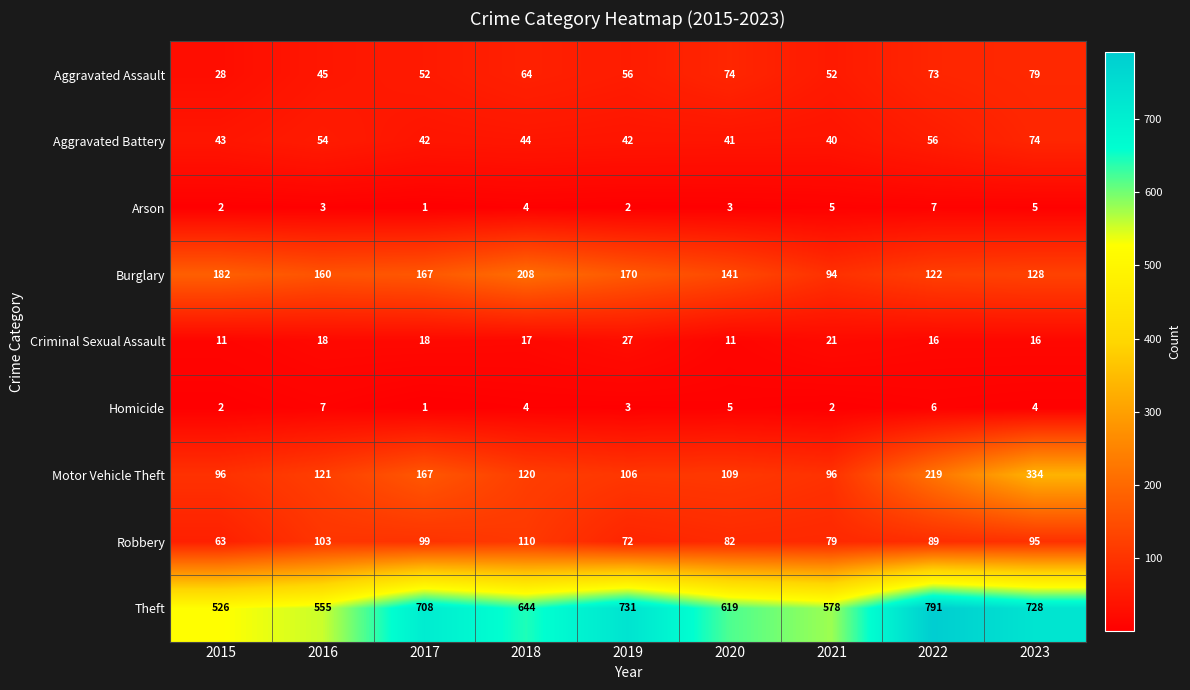

Which label corresponds to the largest value in the chart?

2022